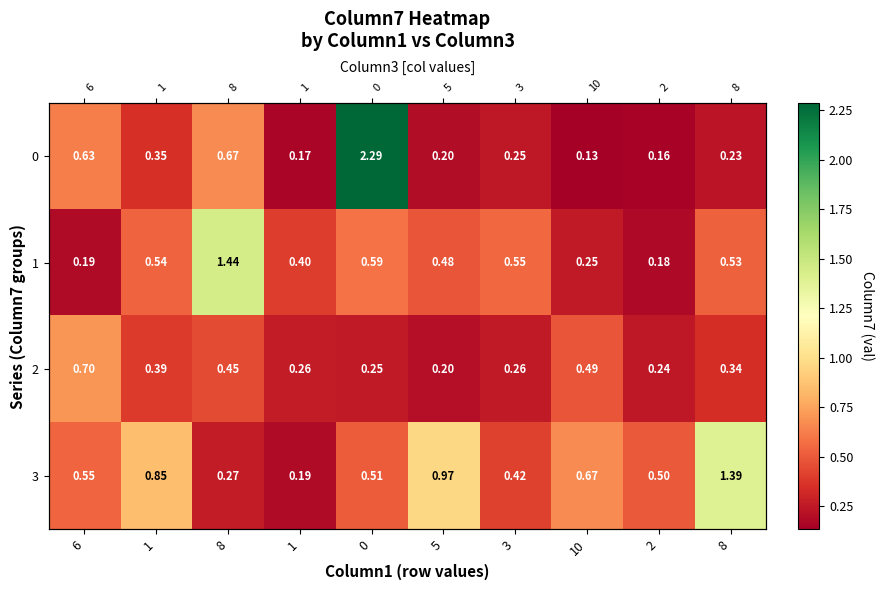

What is the spread (max minus min) of values at 2?

0.3